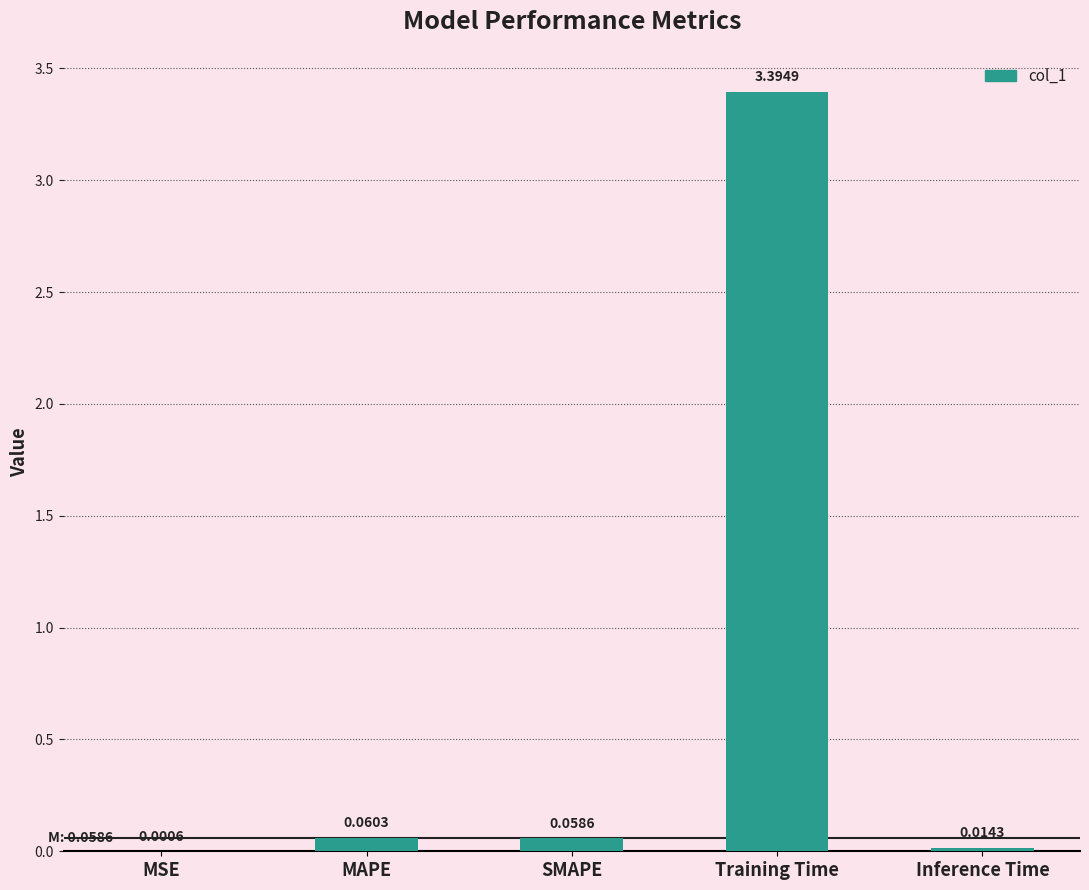

Between SMAPE and MAPE, which is larger?

MAPE